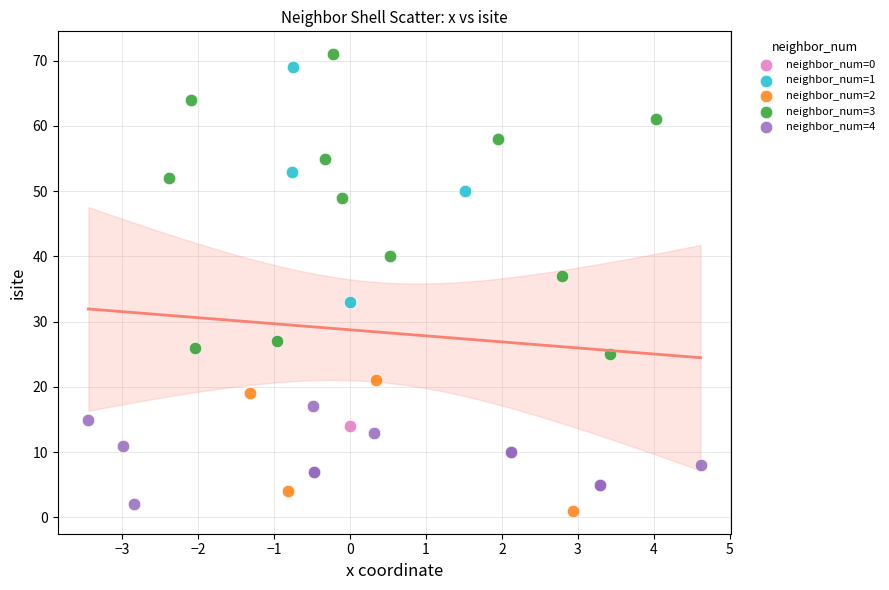

What are all the series names shown in the legend?

neighbor_num=0, neighbor_num=1, neighbor_num=2, neighbor_num=3, neighbor_num=4